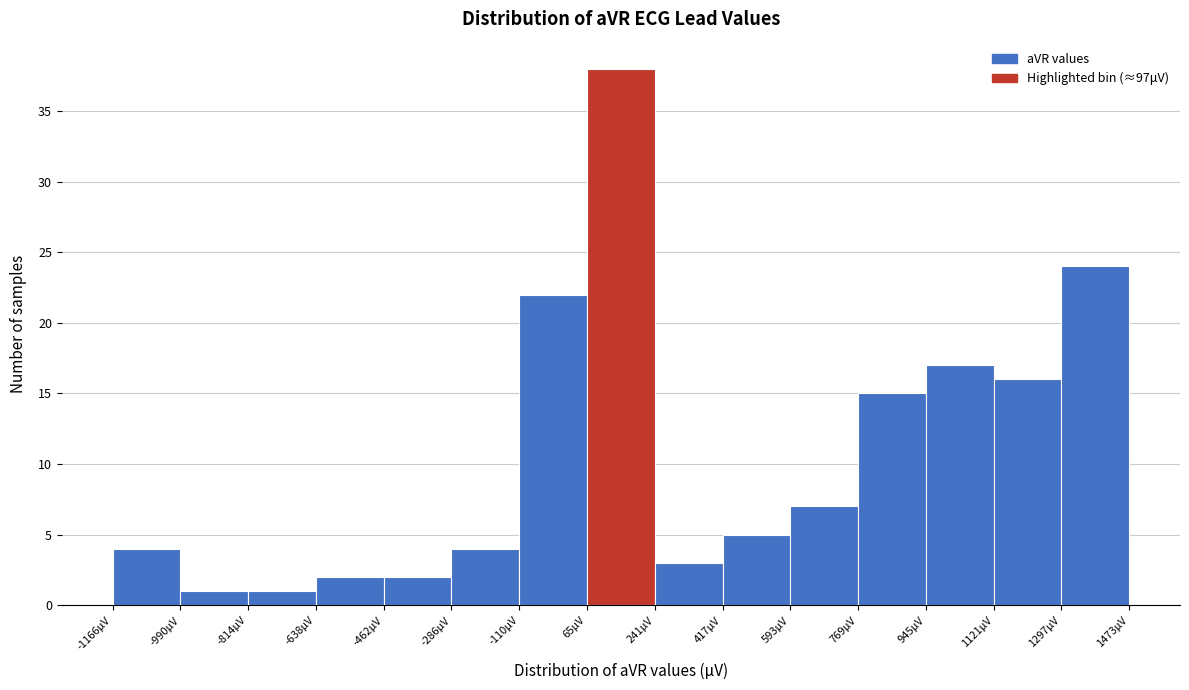

What is the height of the bar covering 1120 to 1300 on the x-axis? Neither the bar edges nor the heights are printed on the chart, so give them approximately, as read against the axes.

16